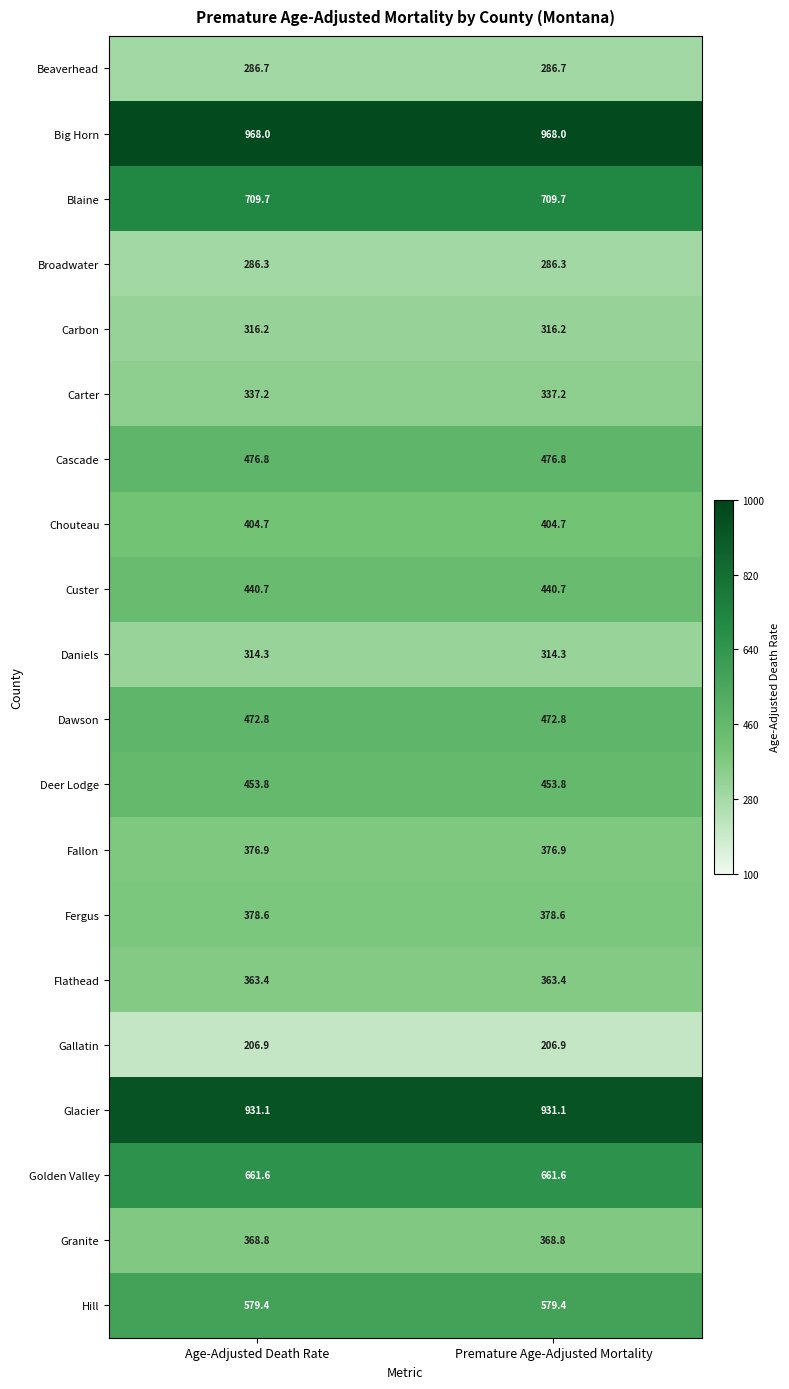

Rank the series at Age-Adjusted Death Rate from lowest to highest value.

Gallatin, Broadwater, Beaverhead, Daniels, Carbon, Carter, Flathead, Granite, Fallon, Fergus, Chouteau, Custer, Deer Lodge, Dawson, Cascade, Hill, Golden Valley, Blaine, Glacier, Big Horn